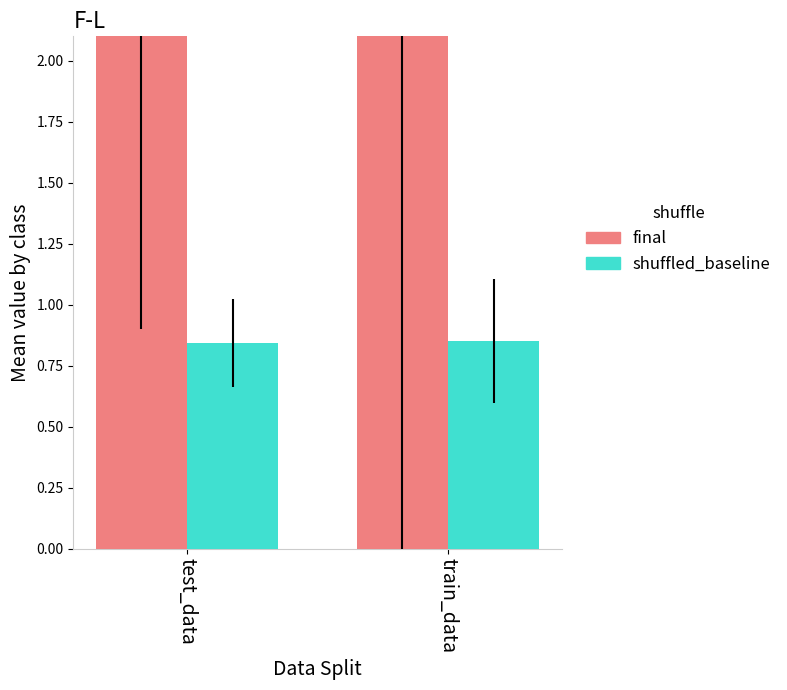

The col_0 (scaled) series shows 1.0 at test_data. True or false?

False